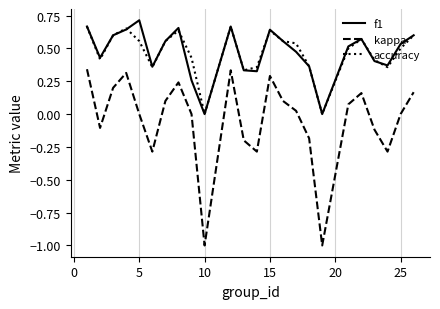

Which series has the largest range (max minus min)?

kappa